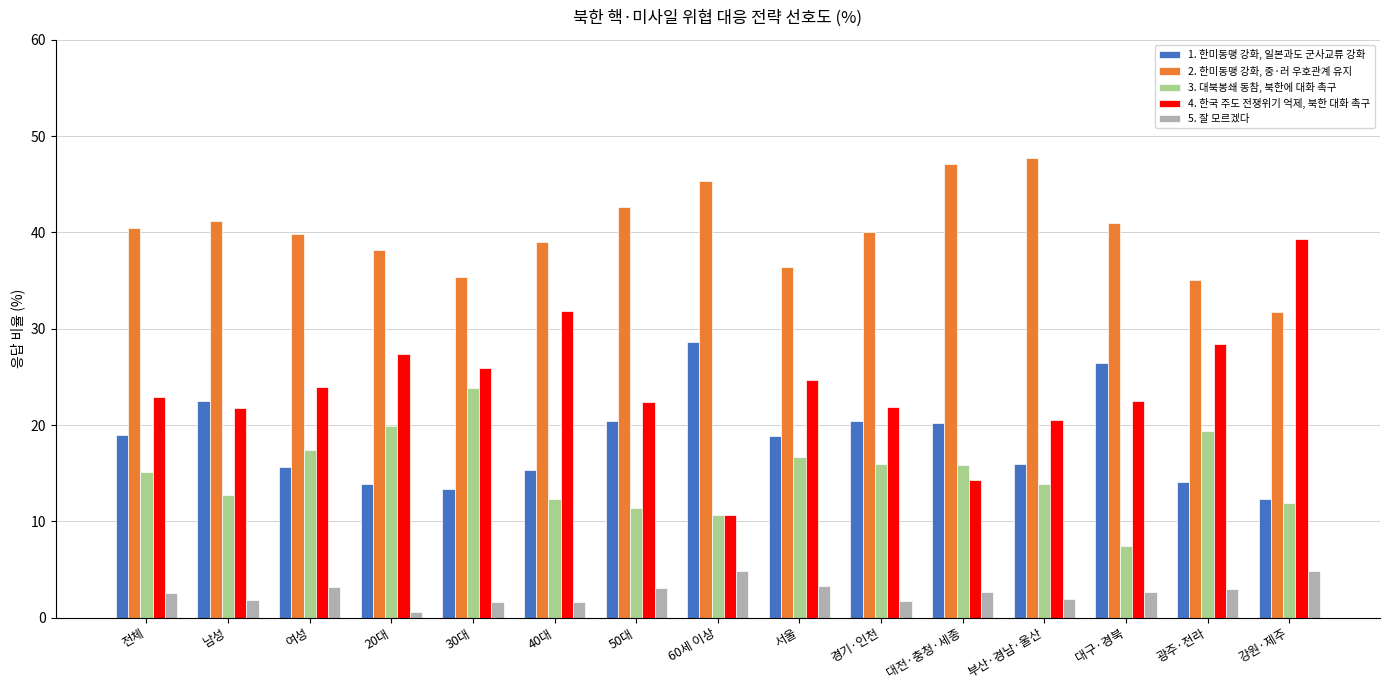

How many groups of bars are there?

15